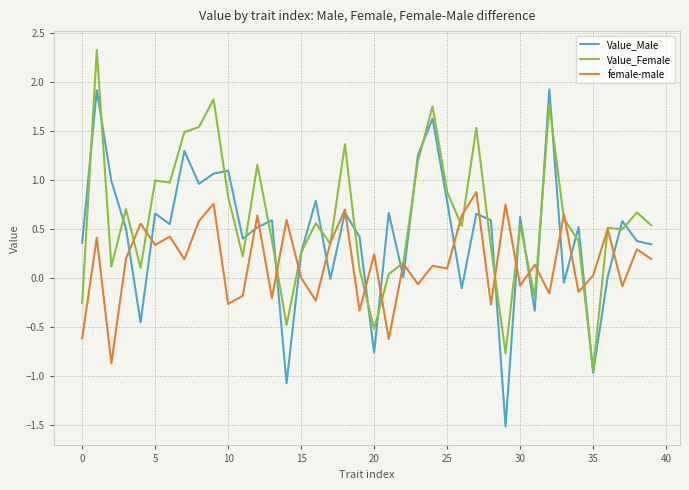

What is the minimum value for Value_Female?

-0.9